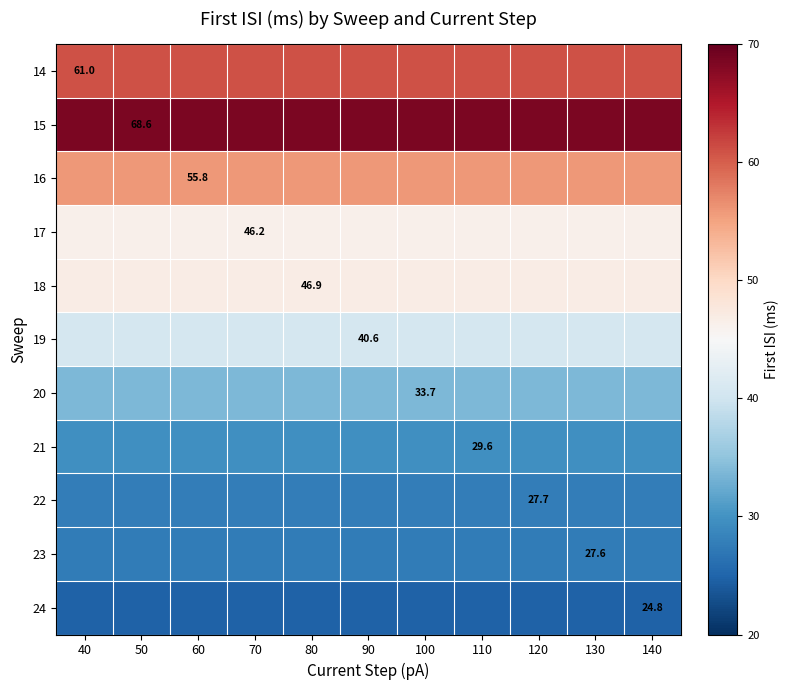

How many distinct data groups are displayed?

11